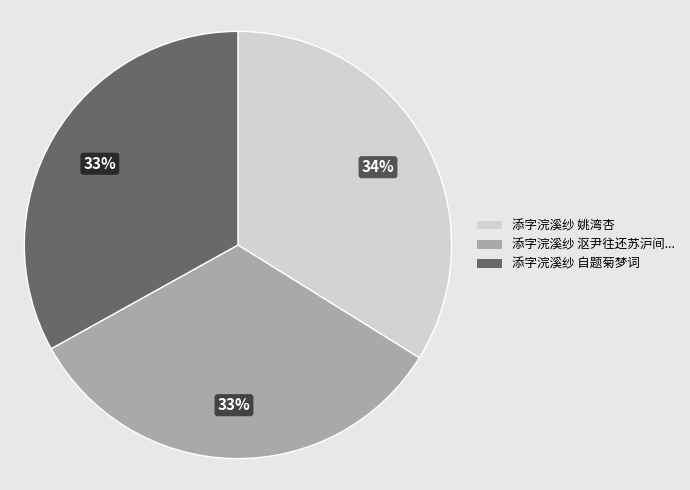

To the nearest percent, what is the difference between the largest and smallest slice percentages?

1%